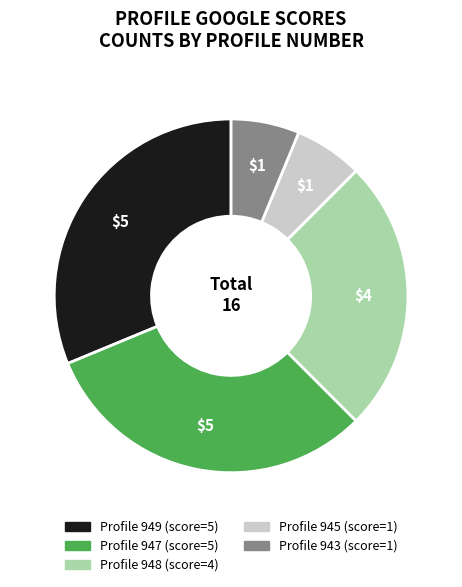

Is there a majority slice in this chart?

No